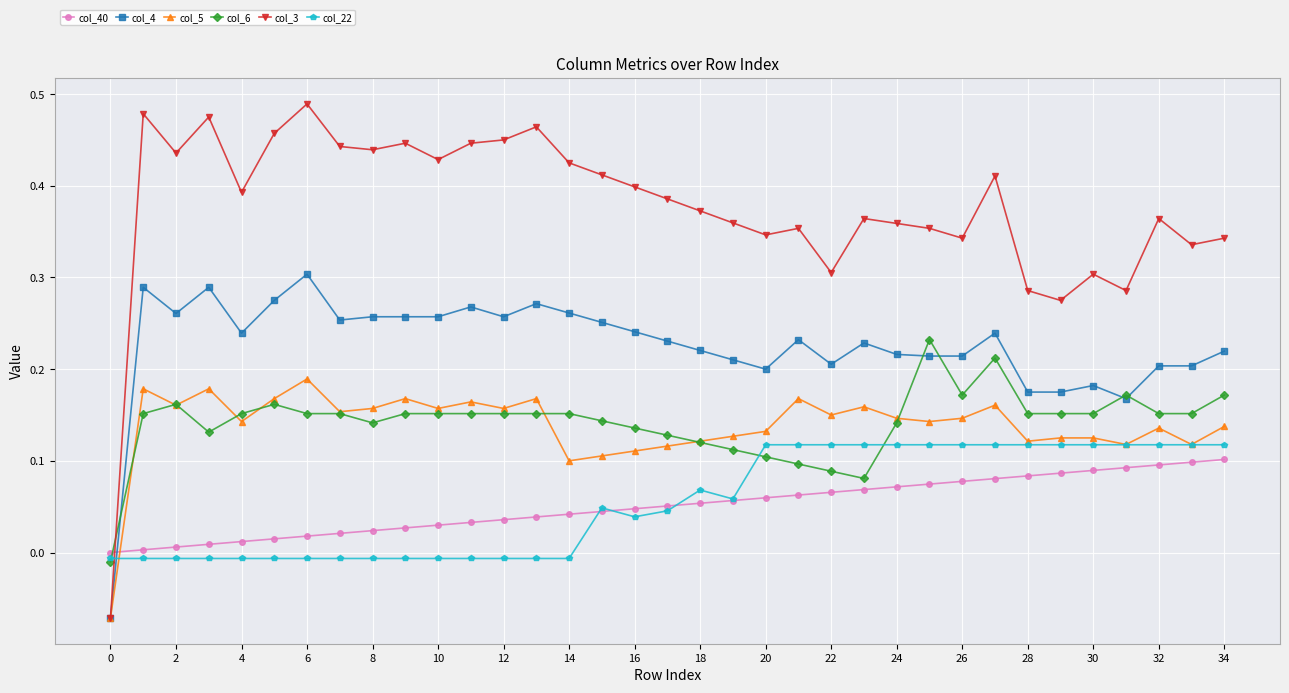

How many col_3 values are between 0 and 1?

34